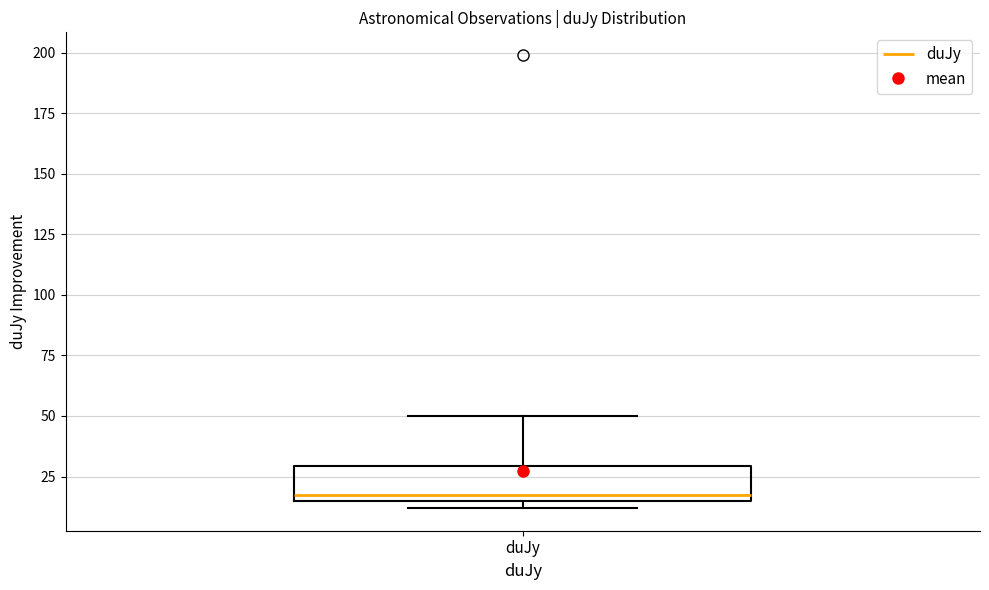

Read this box plot against the y-axis: the position of the median line, the range covered by the box, and the ends of both whiskers. The values are not printed on the chart, so give them approximately, as read against the axis.

median 20, box 15 to 30, whiskers 10 to 50